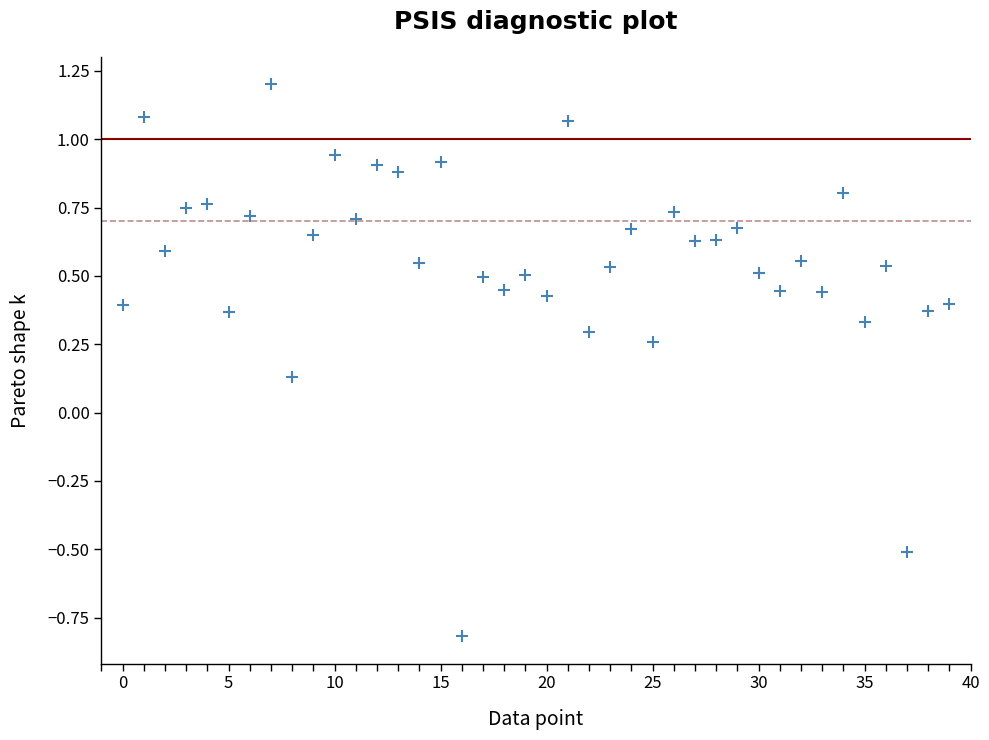

What is the range of Y values (max minus min)?

2.0